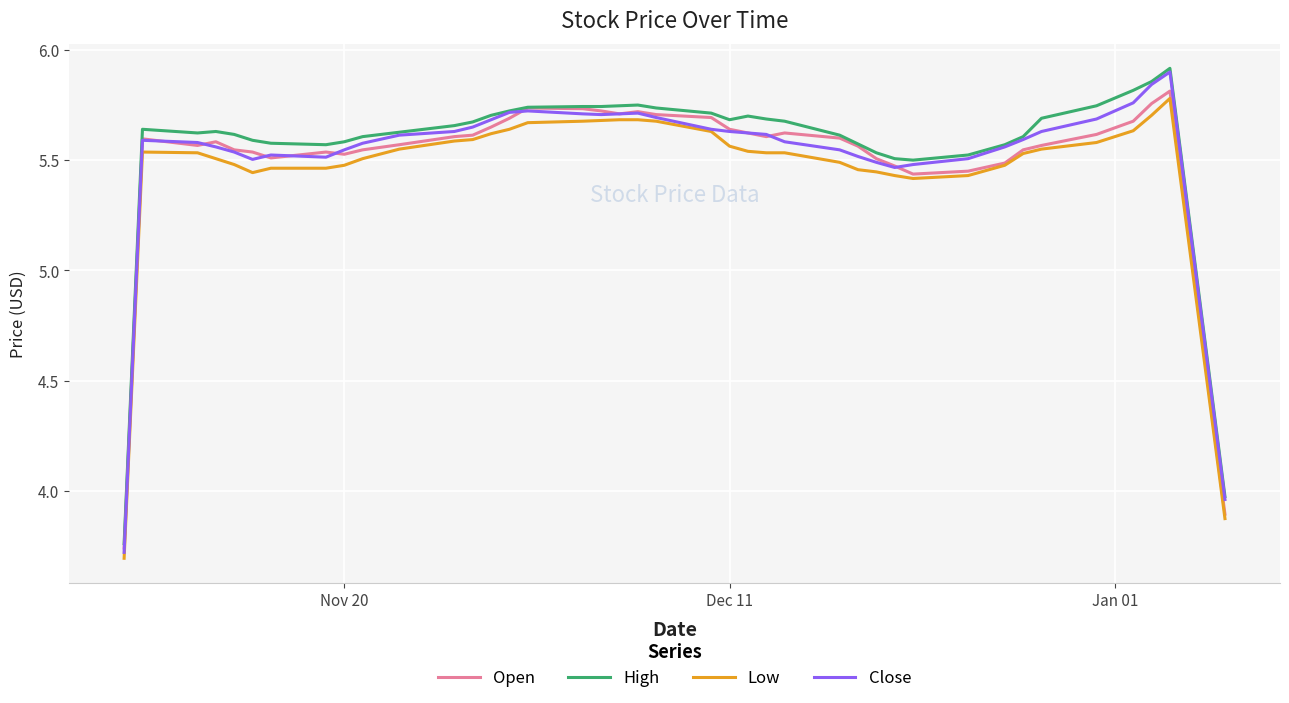

Which series has the largest range (max minus min)?

Close